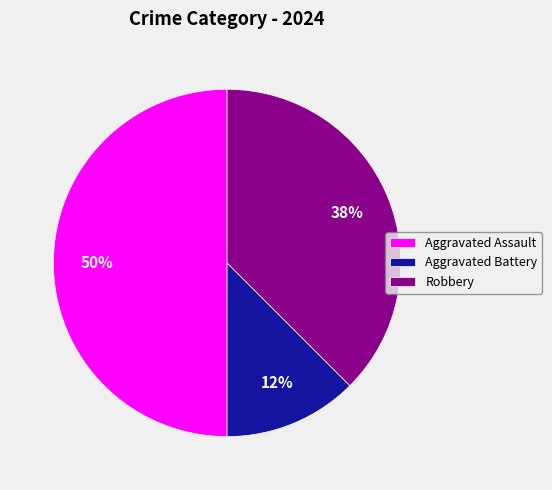

Rank the categories by value from highest to lowest.

Aggravated Assault, Robbery, Aggravated Battery